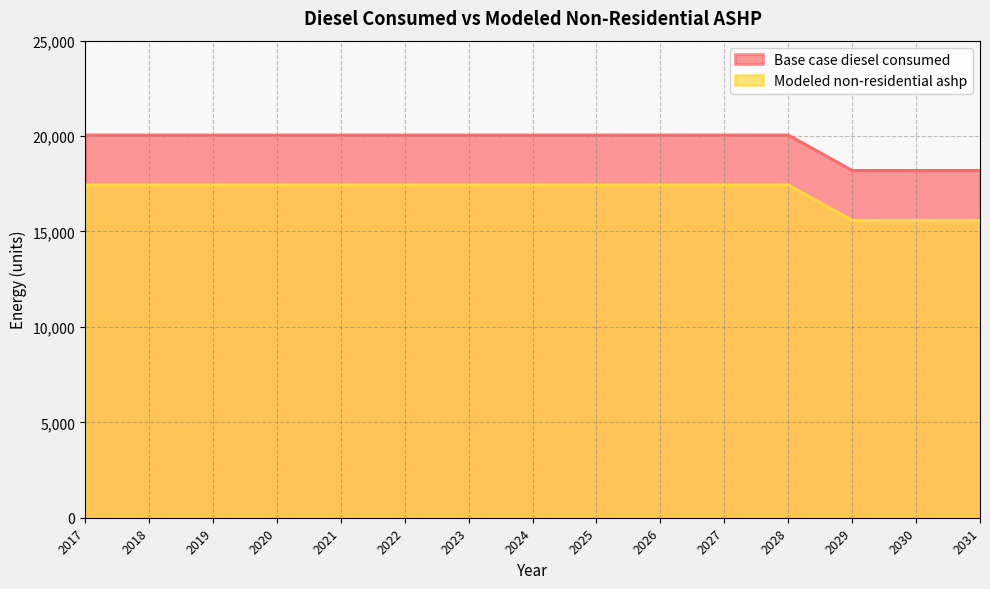

At which category is the sum across all series the highest?

2017